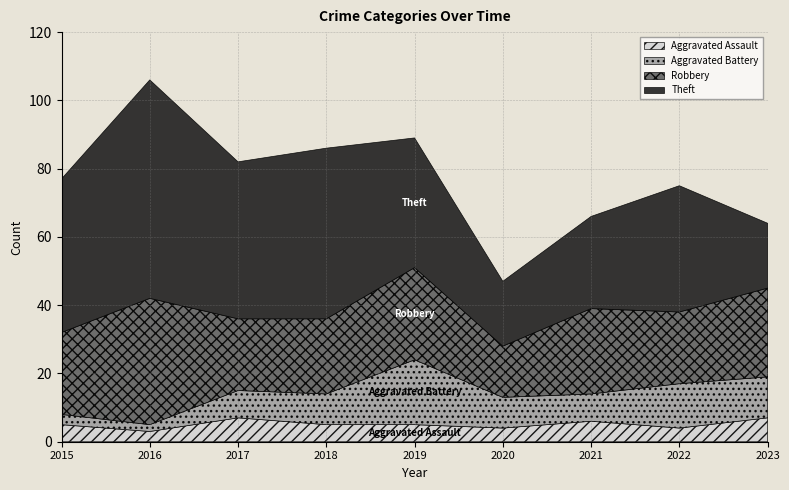

Reading right to left, extract all data points from this chart.

Aggravated Assault: 2023=7	2022=4	2021=6	2020=4	2019=5	2018=5	2017=7	2016=3	2015=5
Aggravated Battery: 2023=12	2022=13	2021=8	2020=9	2019=19	2018=9	2017=8	2016=2	2015=3
Robbery: 2023=26	2022=21	2021=25	2020=15	2019=27	2018=22	2017=21	2016=37	2015=24
Theft: 2023=19	2022=37	2021=27	2020=19	2019=38	2018=50	2017=46	2016=64	2015=45